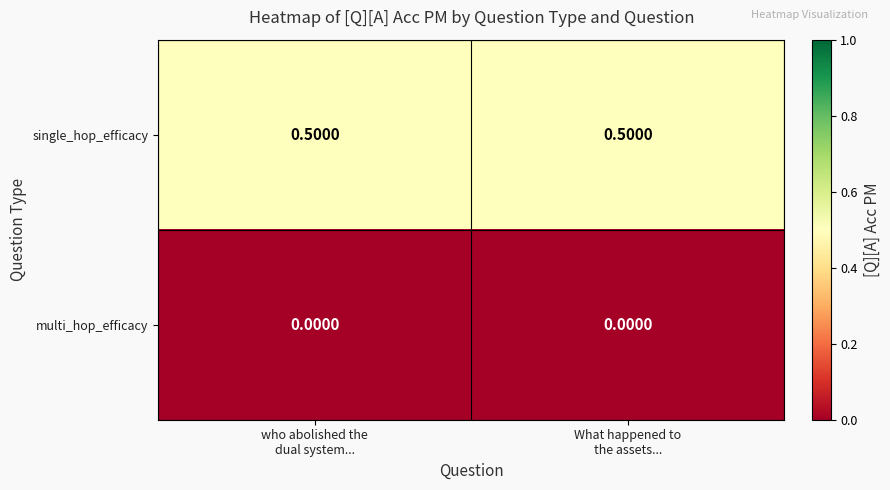

What is the total value across all series at What happened to
the assets...?

0.5